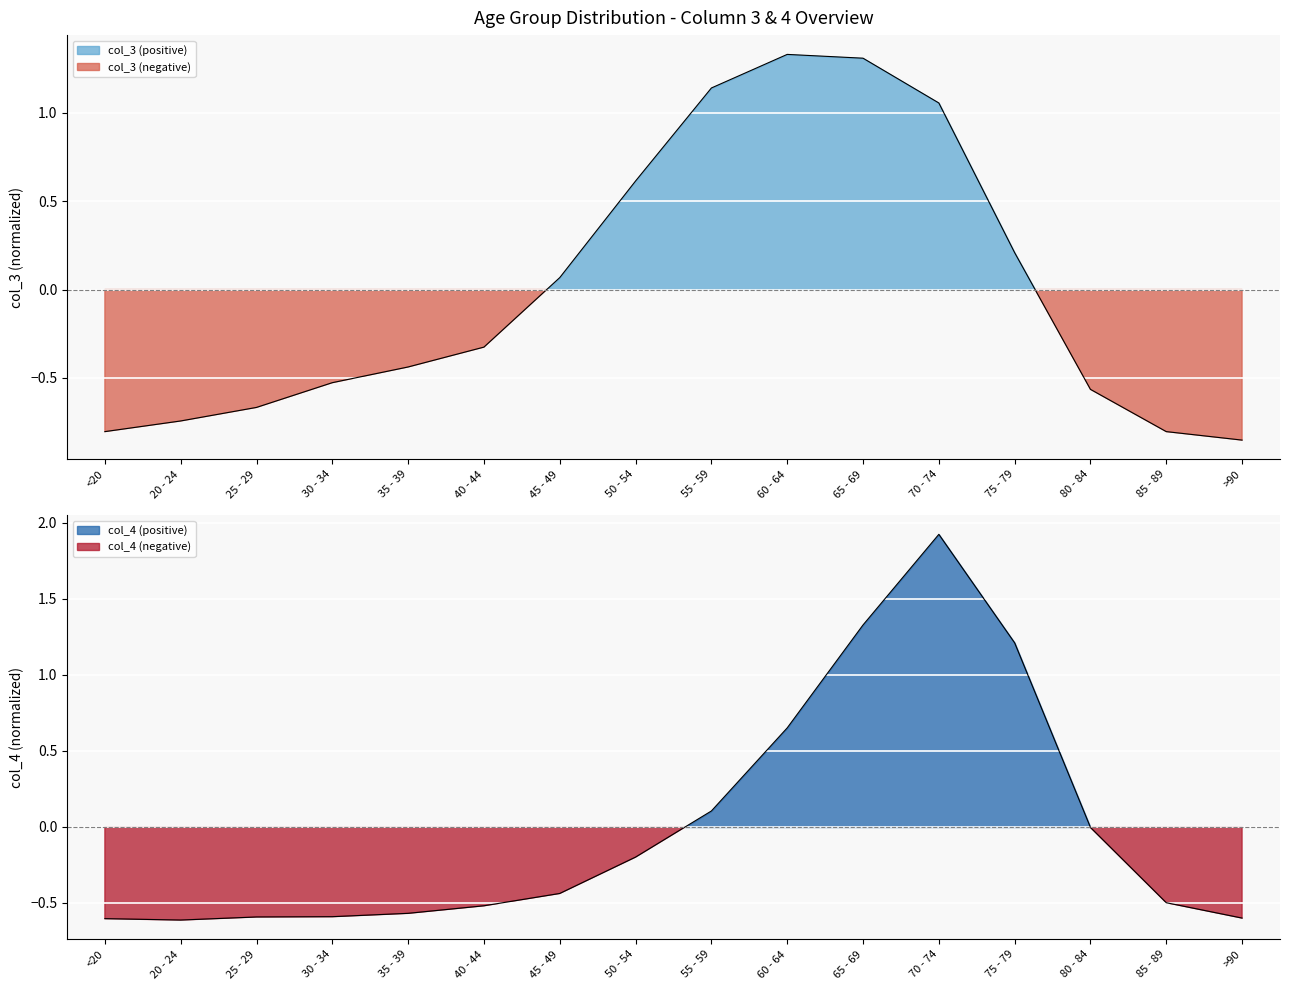

What is the minimum value shown in the chart?

-0.9